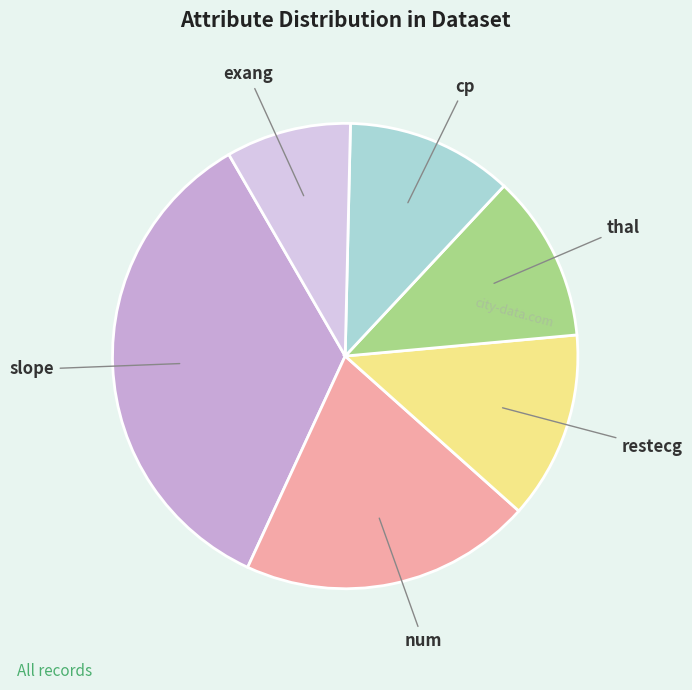

How many segments does this pie chart have?

6